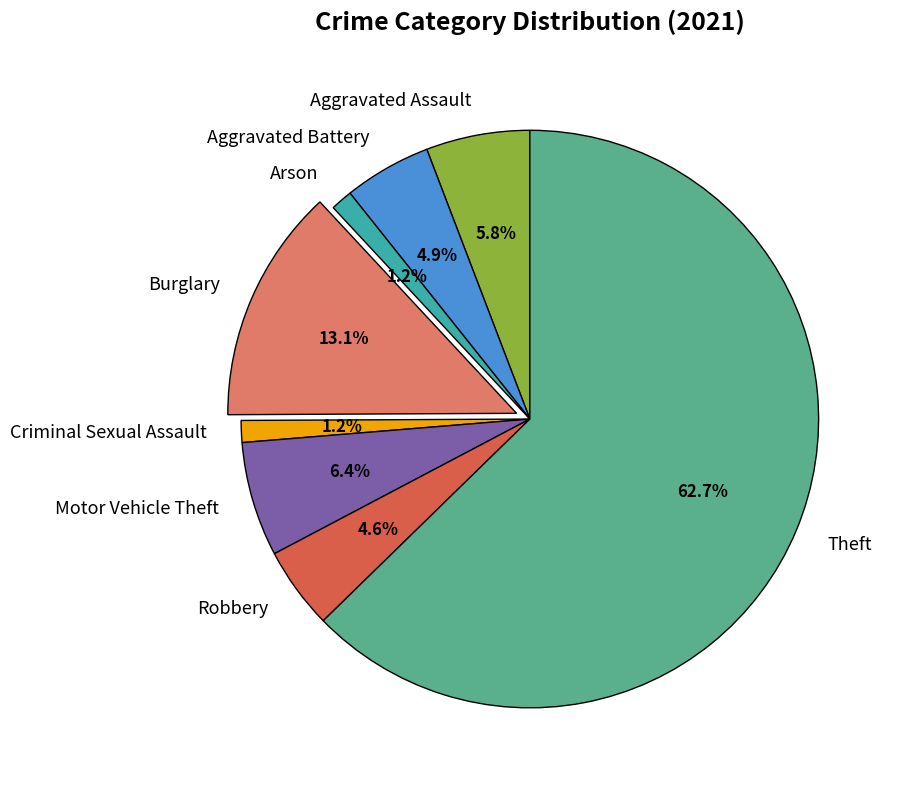

Which category has the biggest portion of the pie?

Theft